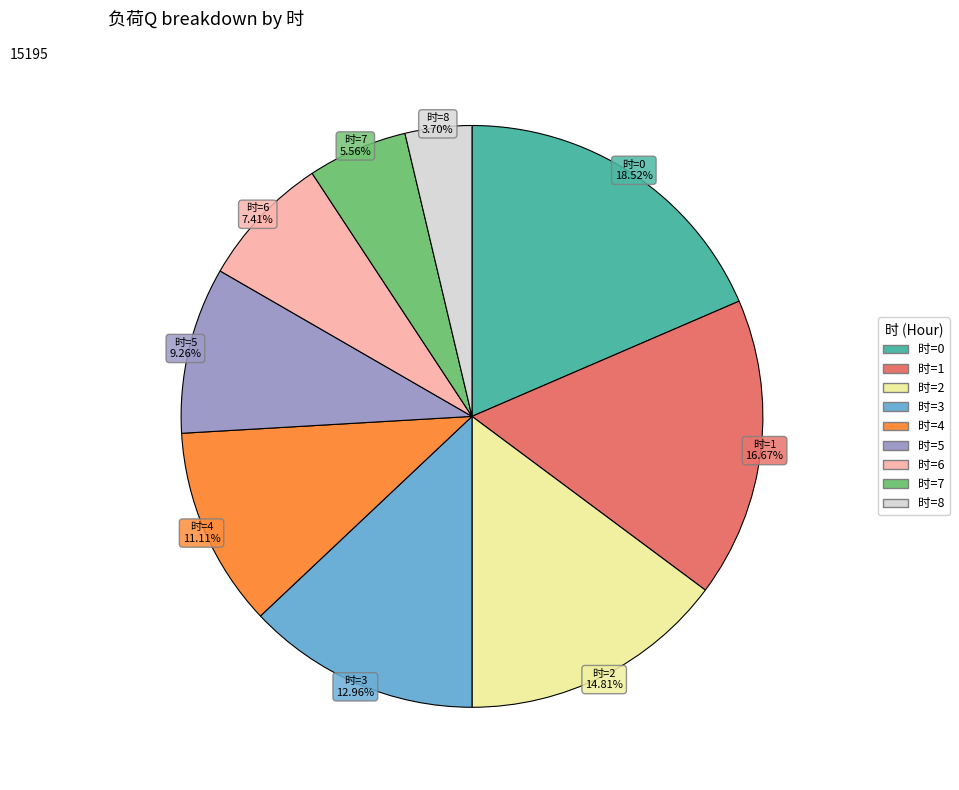

Does any single category account for the majority?

No